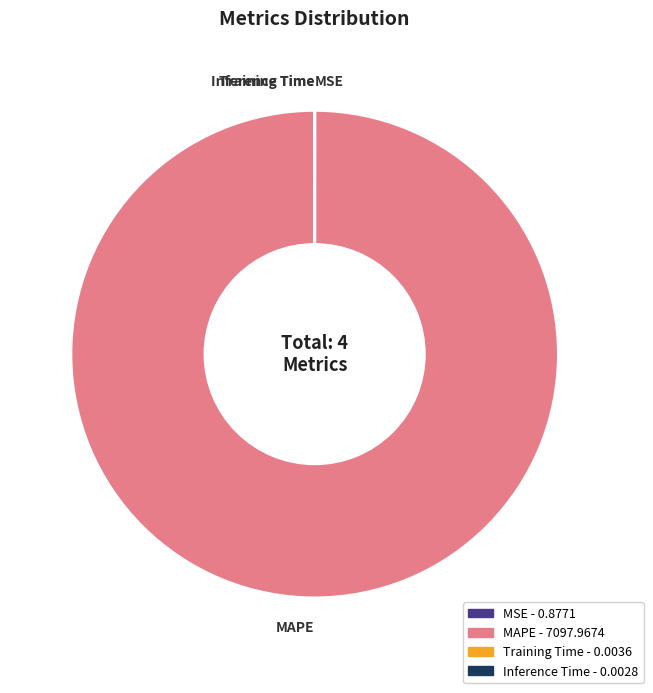

Is it true that MAPE is 100% of the pie?

True